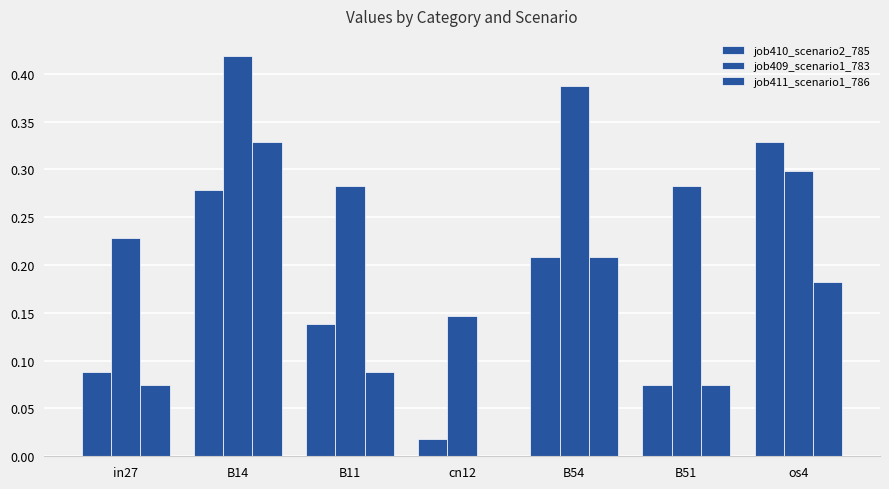

How many positive values does the job411_scenario1_786 series have?

6